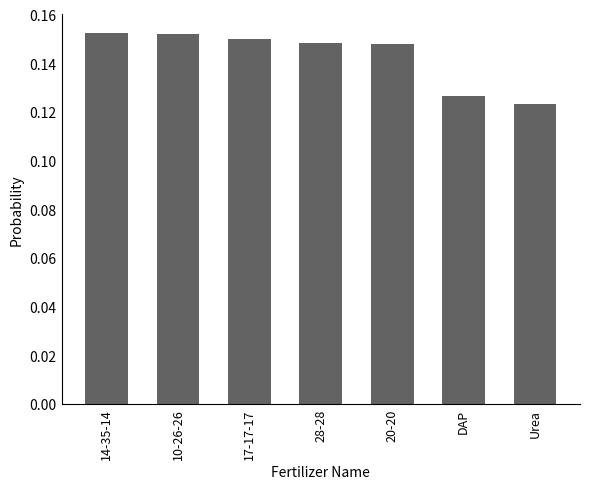

How many values are between 0 and 1?

7